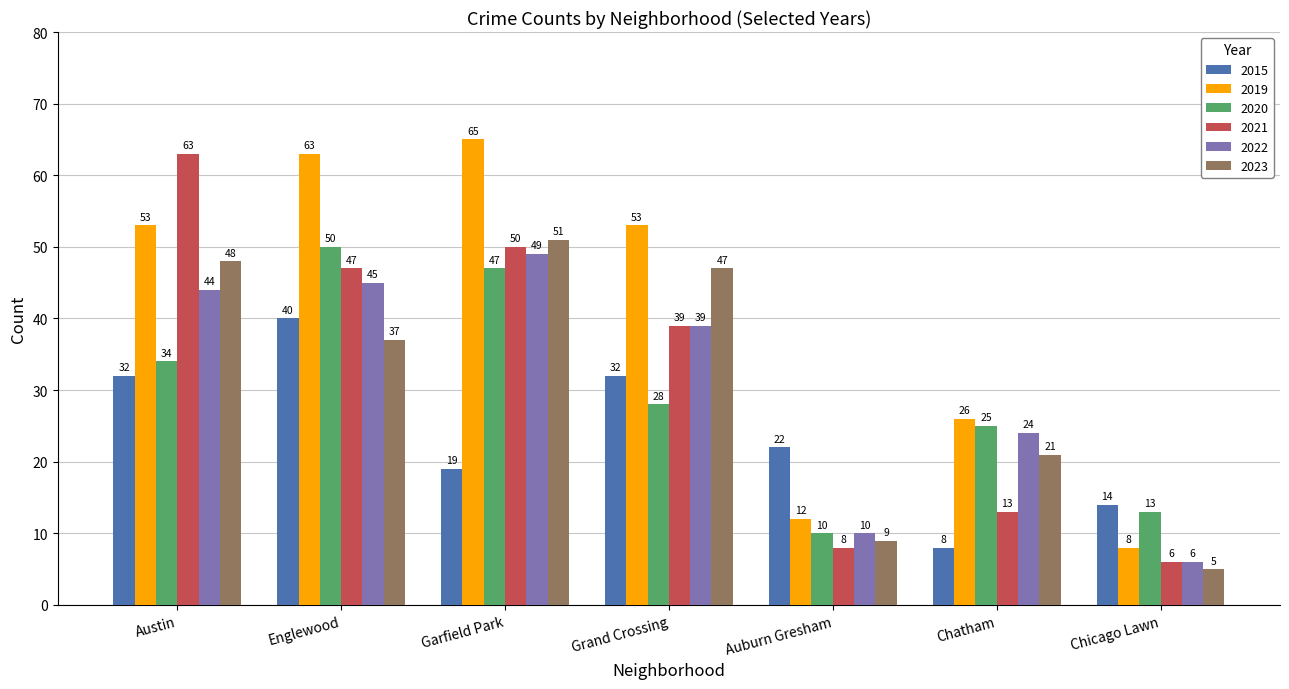

What is the difference between the maximum and minimum values in the 2021 series?

57